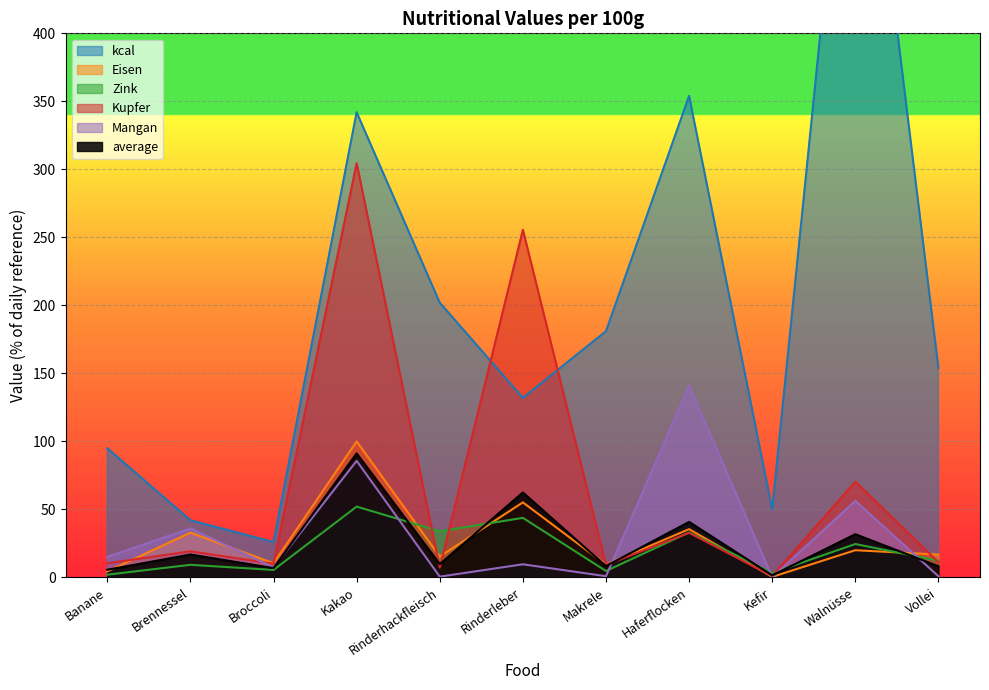

At which category does Kupfer reach its first local peak?

Brennessel